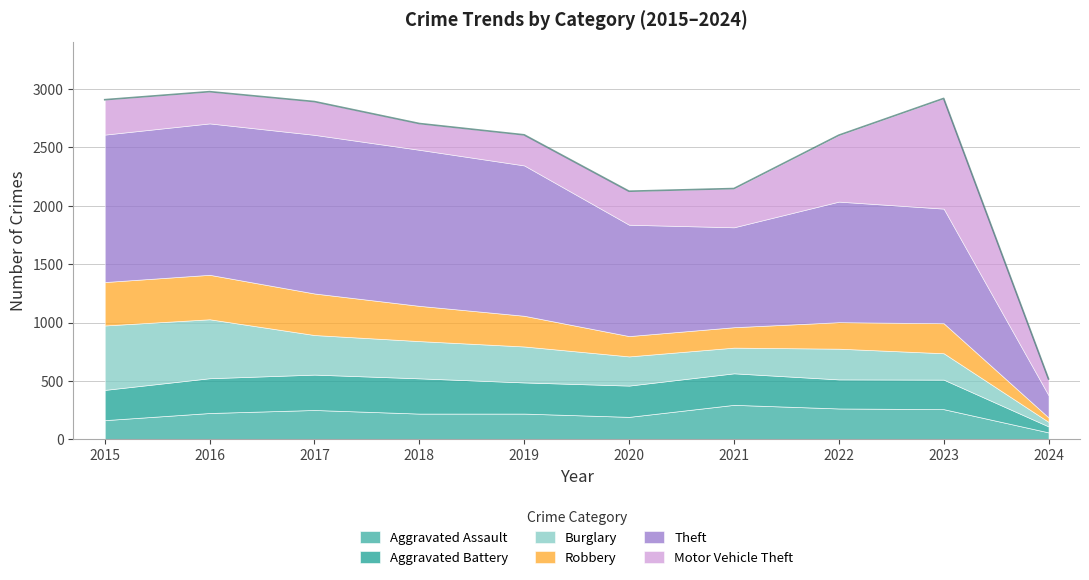

In Burglary, how many points are lower than both neighbors (excluding endpoints)?

1